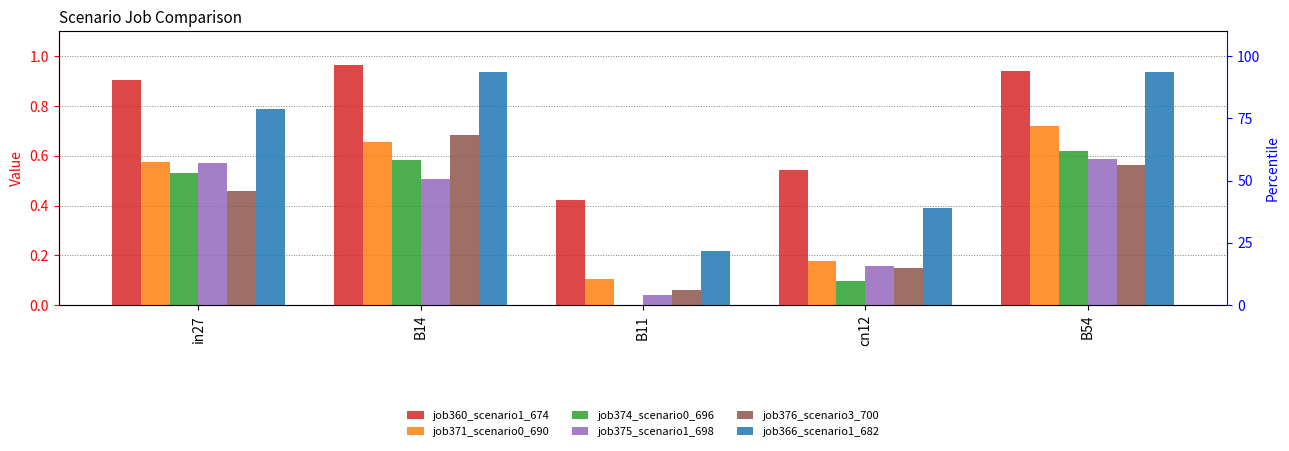

What is the difference between the maximum and minimum values in the job374_scenario0_696 series?

0.6